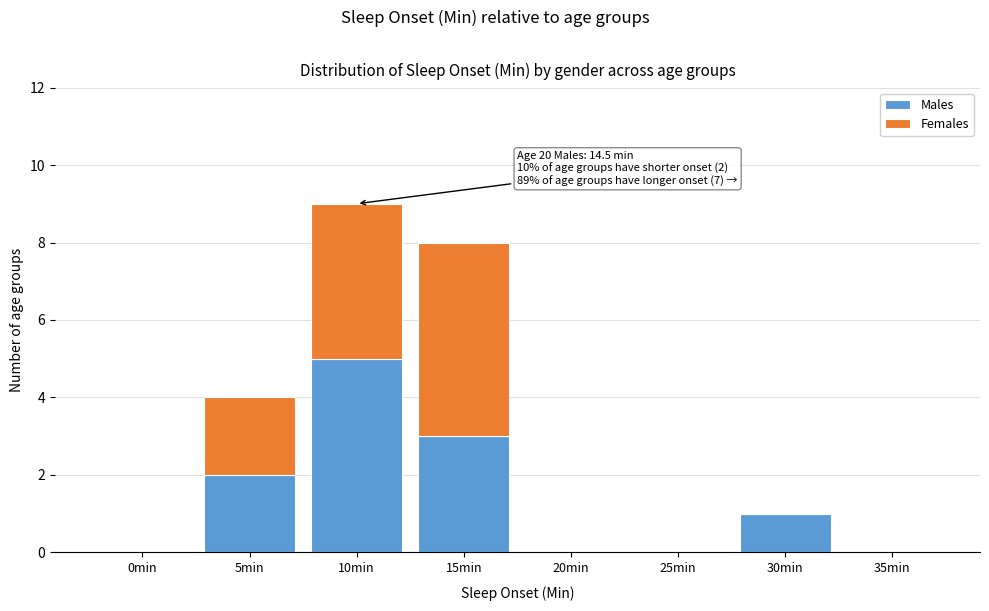

Reading left to right, transcribe the values for Males.

0min=0	5min=2	10min=5	15min=3	20min=0	25min=0	30min=1	35min=0